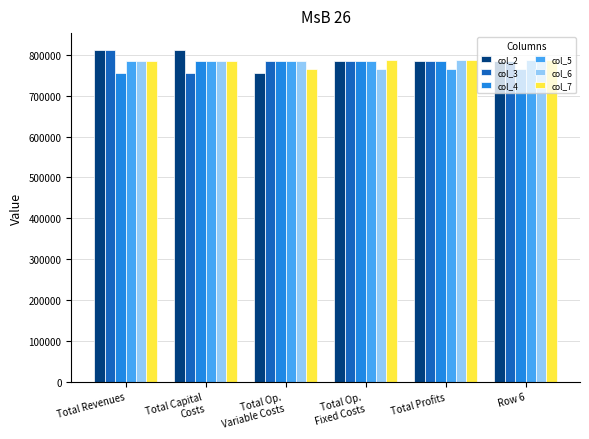

The value of col_4 at Total Profits is 786175.1. True or false?

True